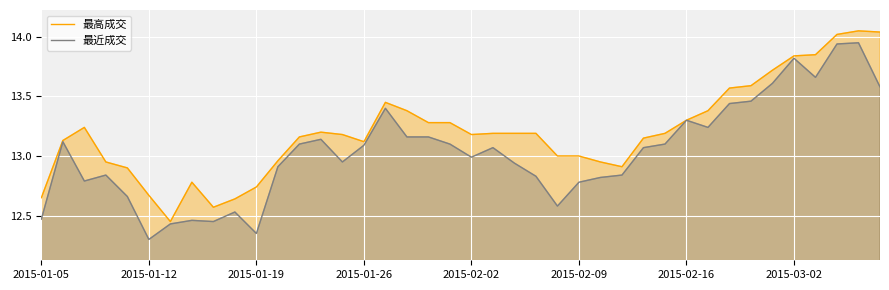

Which series has the largest total across all categories?

最高成交